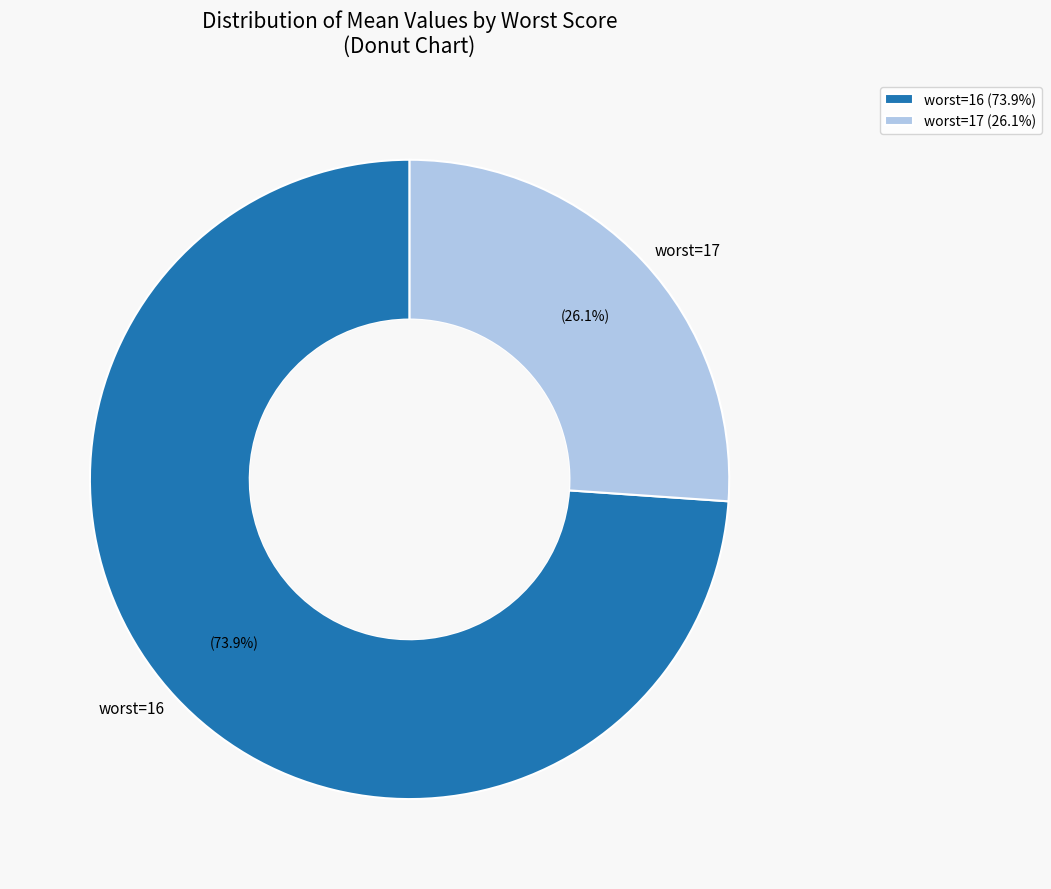

How many segments does this pie chart have?

2